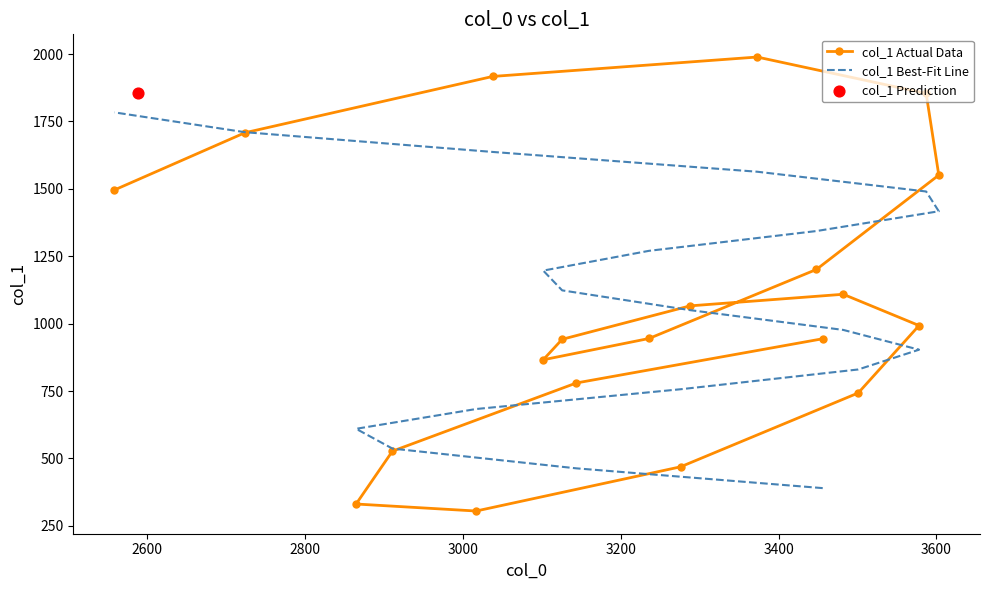

Is the value of col_1 Best-Fit Line at 3600 greater than the value of col_1 Actual Data at 2400?

No